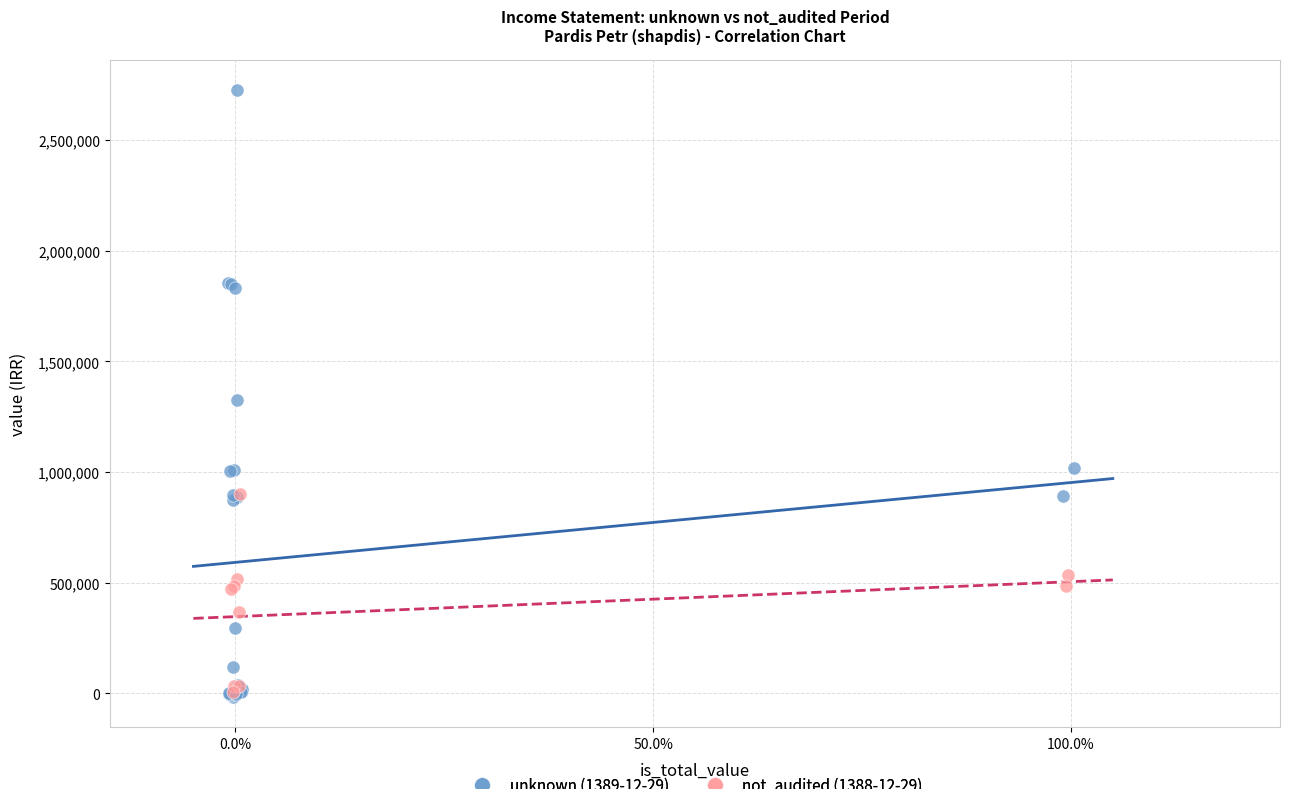

Which series contains the highest Y value?

unknown (1389-12-29)